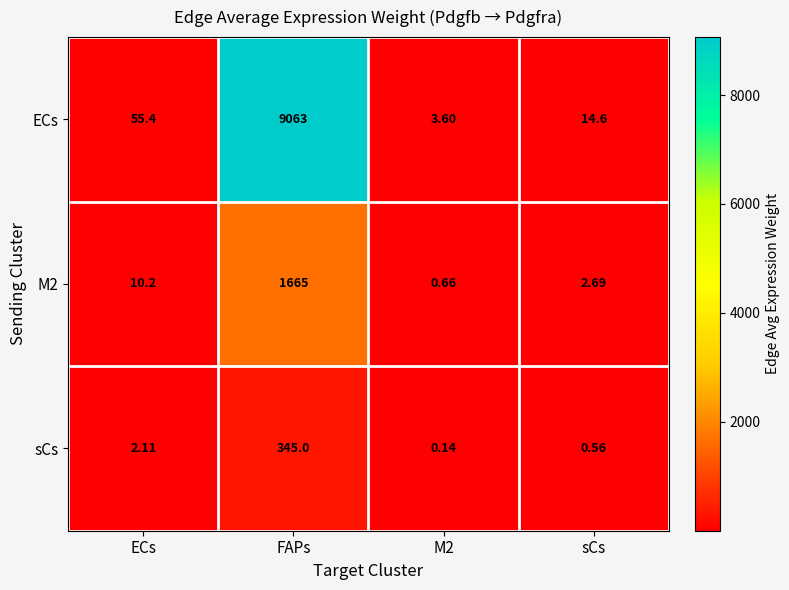

At which label does ECs reach its peak?

FAPs